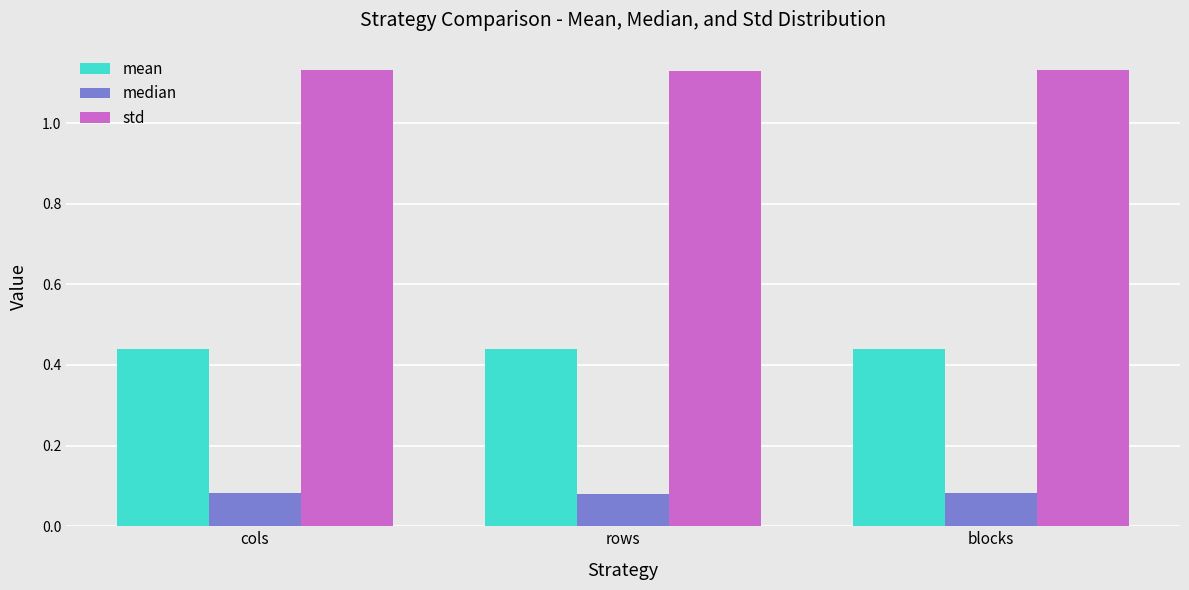

How many bars are there in total?

9